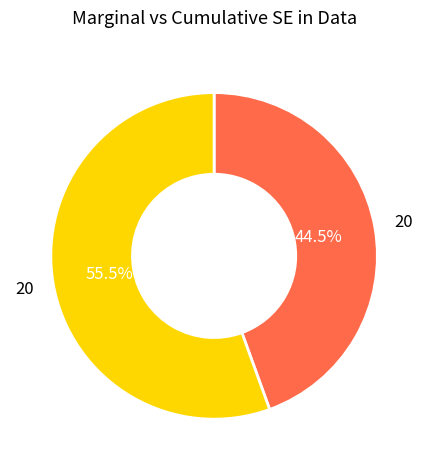

Is there a majority slice in this chart?

Yes